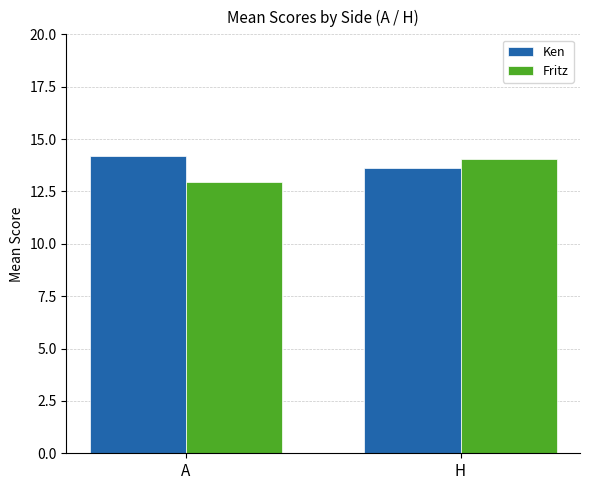

What is the difference between the maximum and minimum values in the Fritz series?

1.1